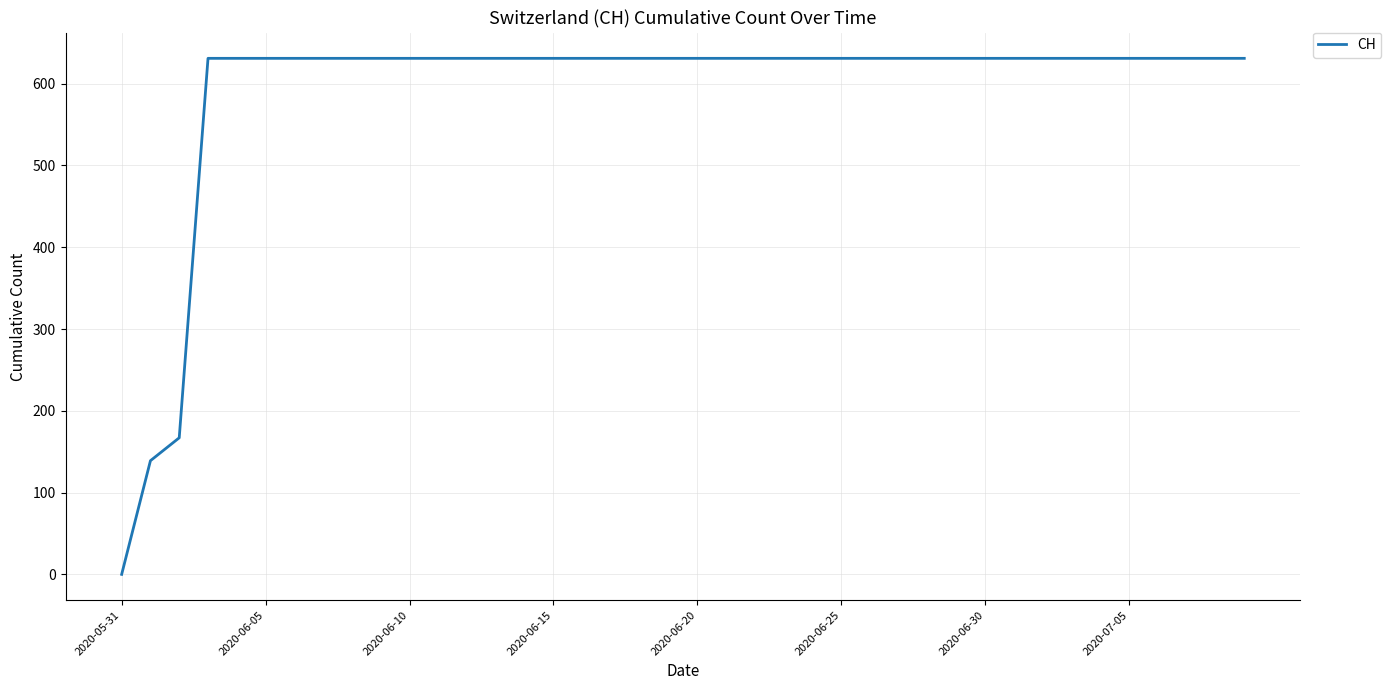

Reading right to left, what are all the values shown in this chart?

631	631	631	631	631	631	631	631	631	631	631	631	631	631	631	631	631	631	631	631	631	631	631	631	631	631	631	631	631	631	631	631	631	631	631	631	631	167	139	0